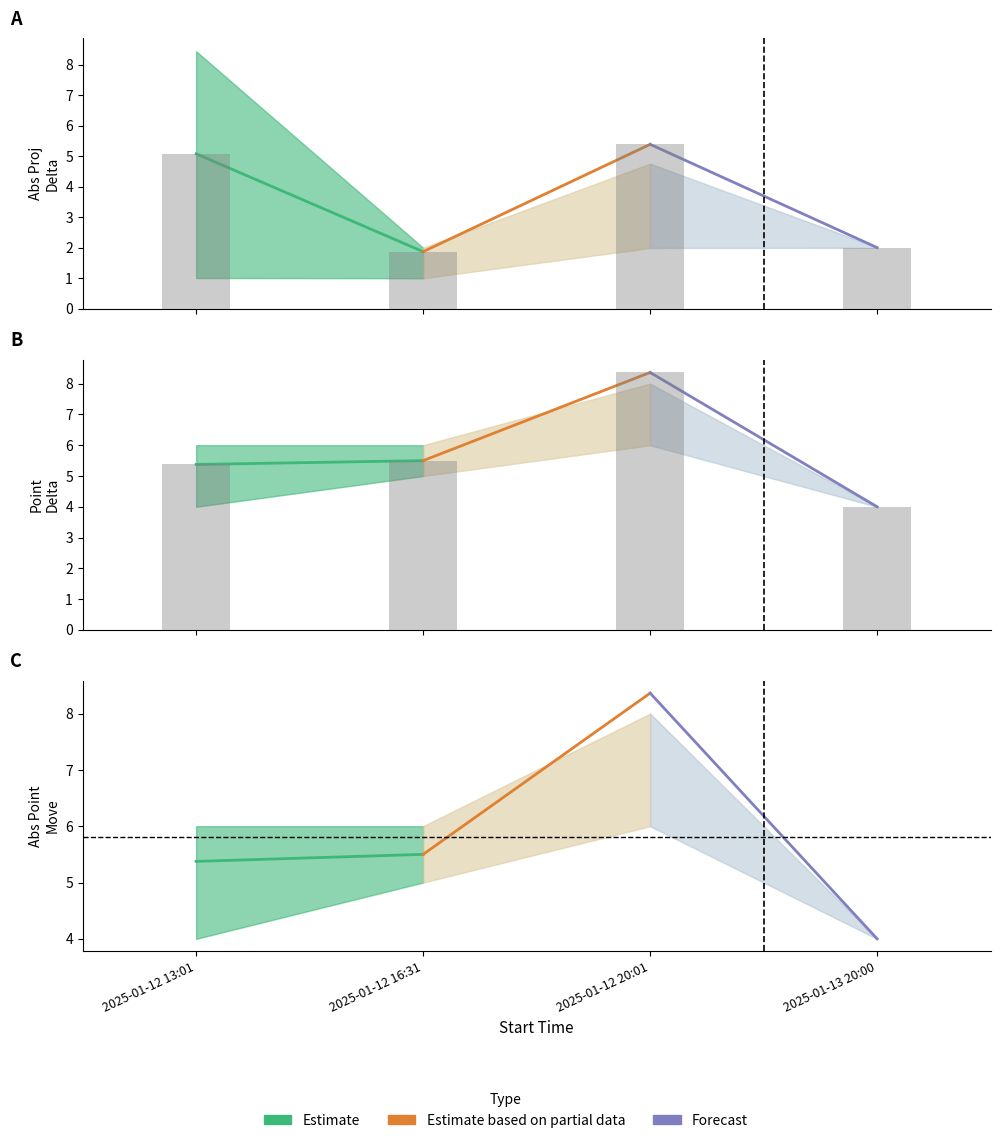

Which series has the largest range (max minus min)?

Forecast